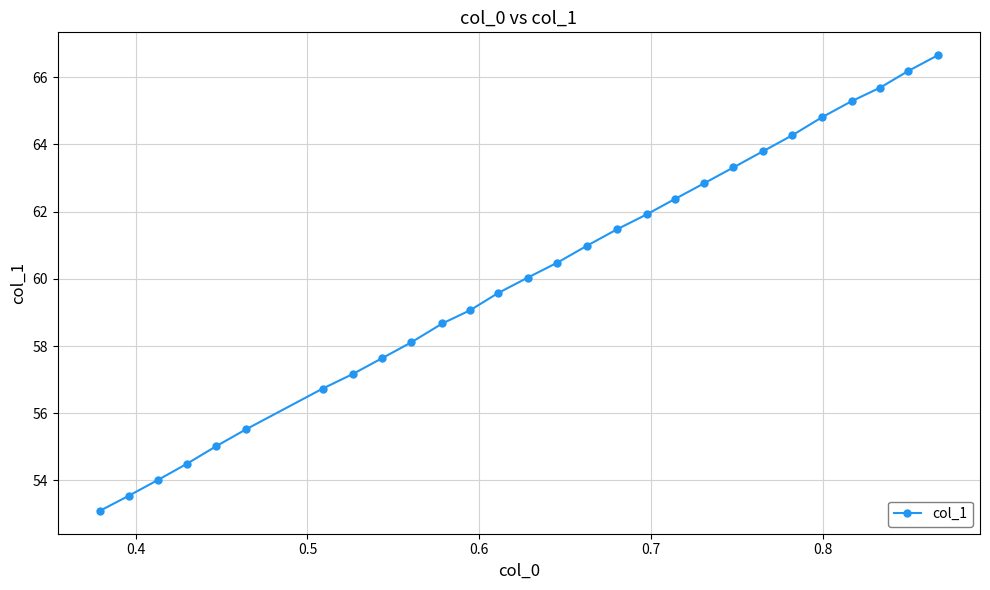

True or false: the data has more than 1 interior local peaks.

False